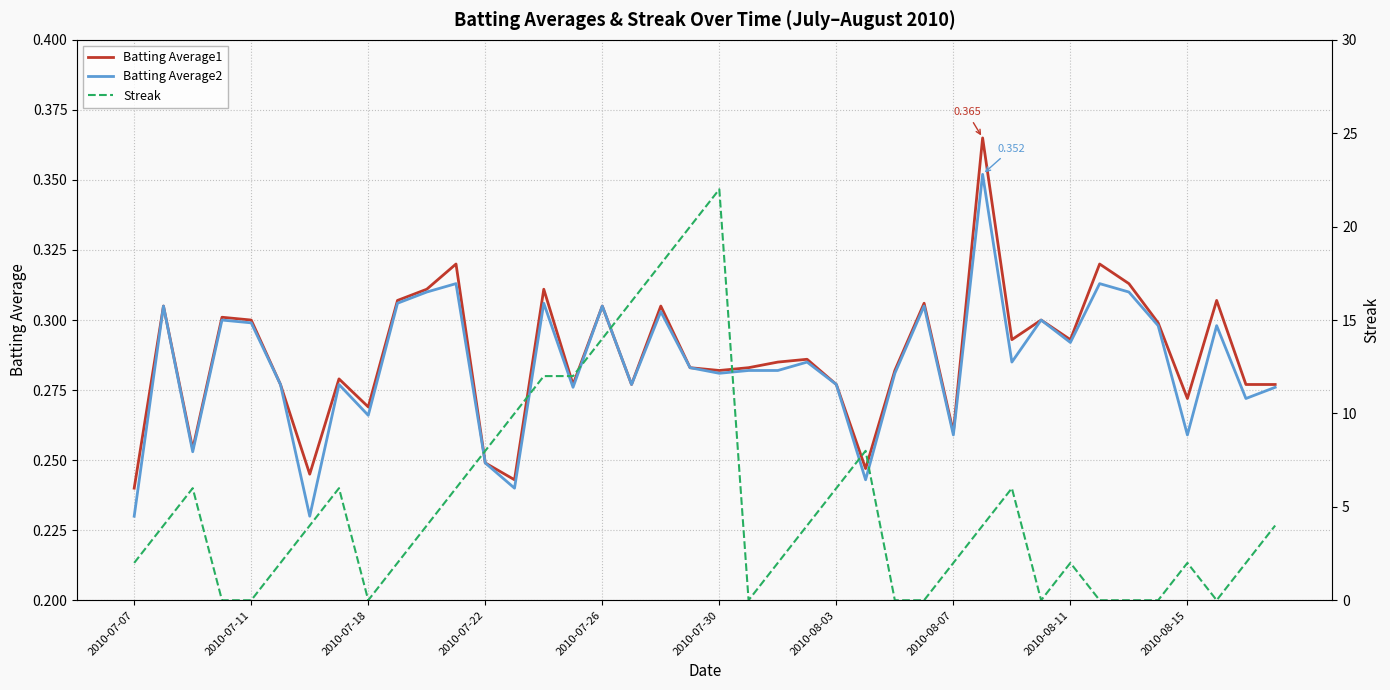

Which series has the largest total across all categories?

Streak